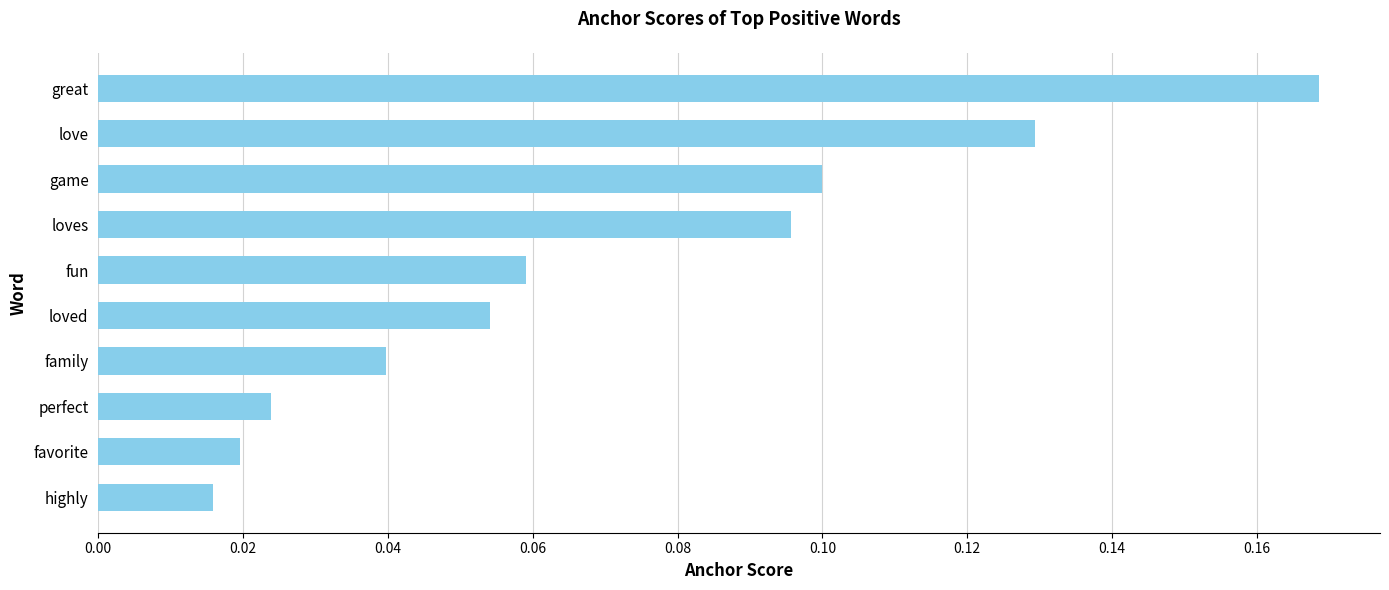

True or false: the data shows 0.0 at loved.

False